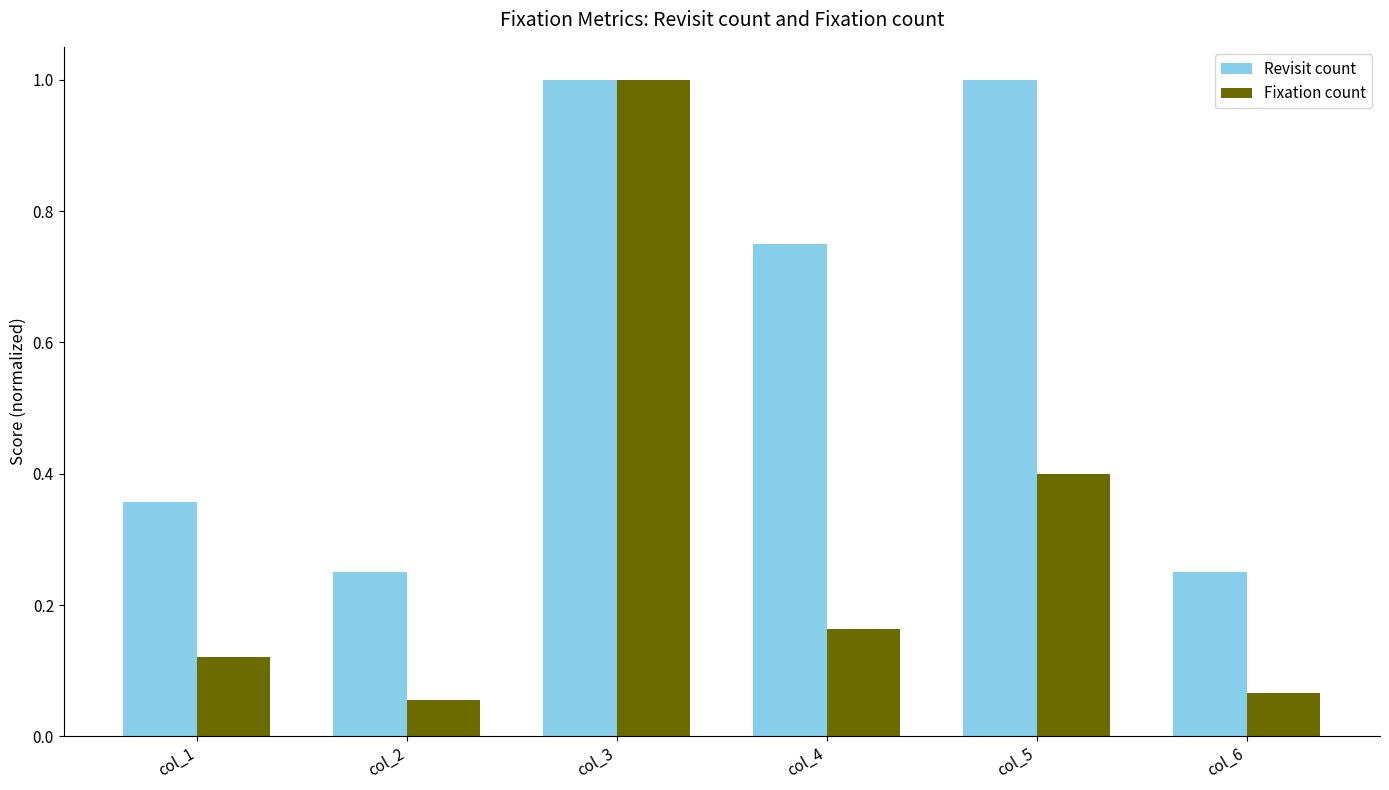

The value of Fixation count at col_4 is 0.1. True or false?

False